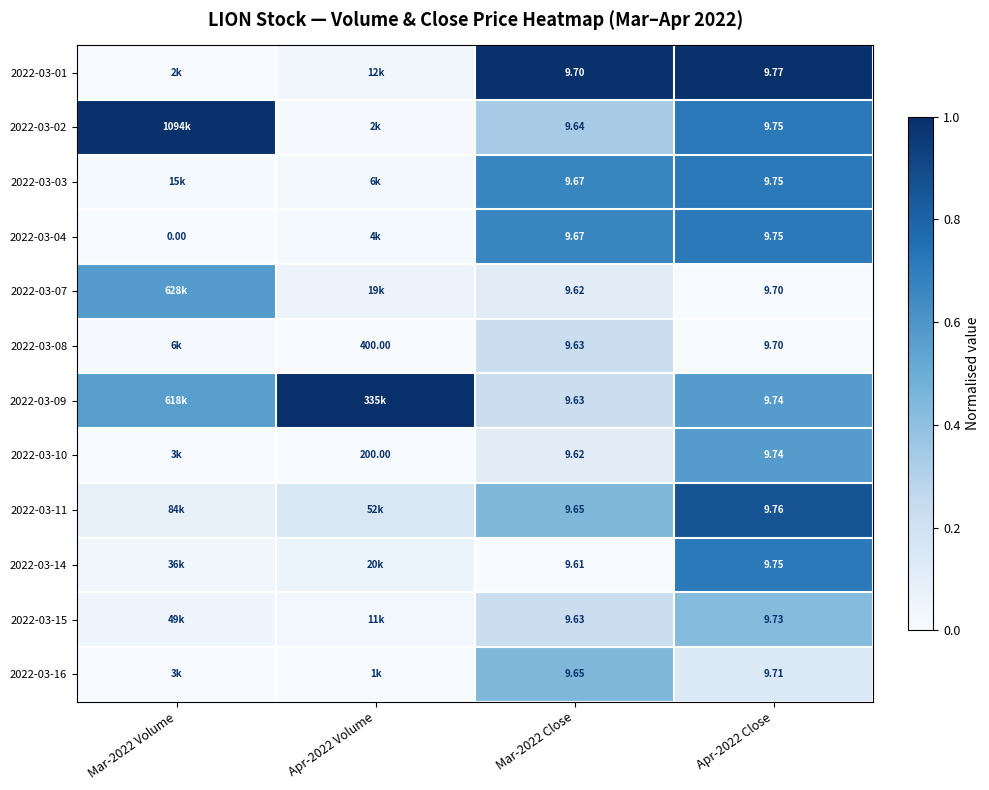

At how many categories does at least one series exceed 0?

4